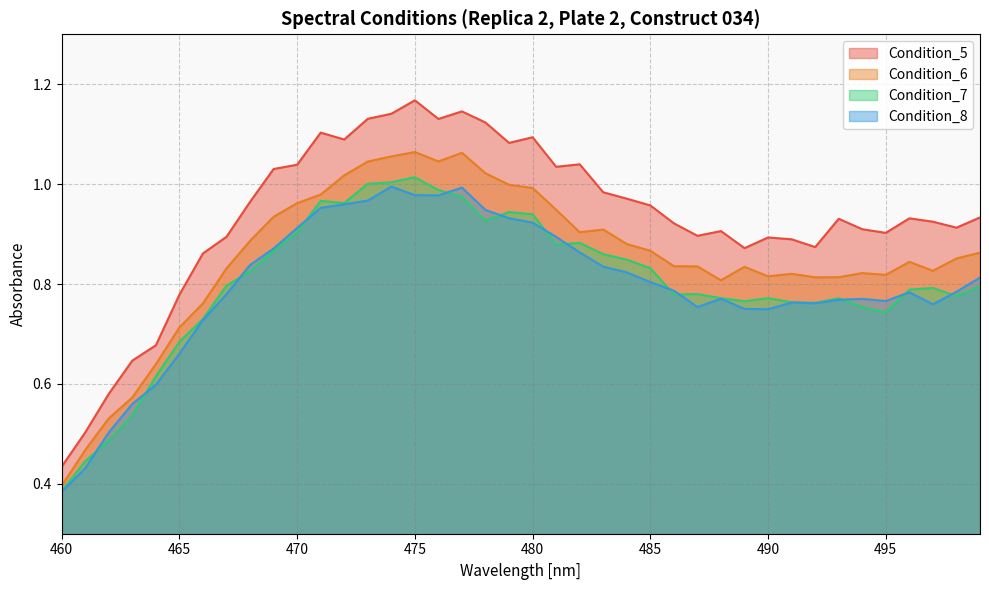

What is the total value across all series at 495?

3.2